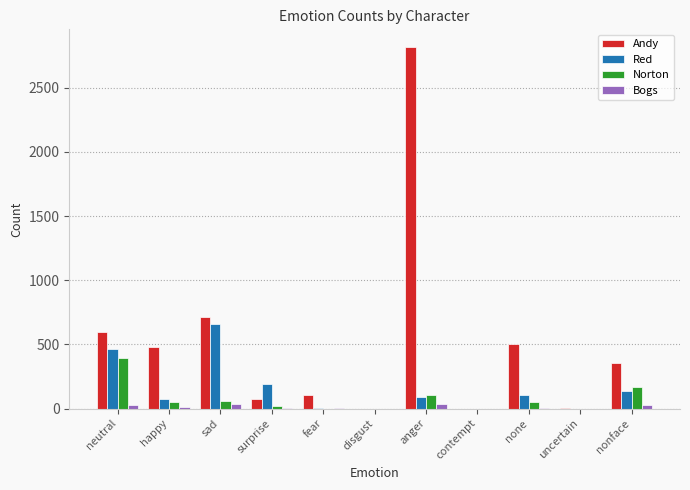

How many groups of bars are there?

11